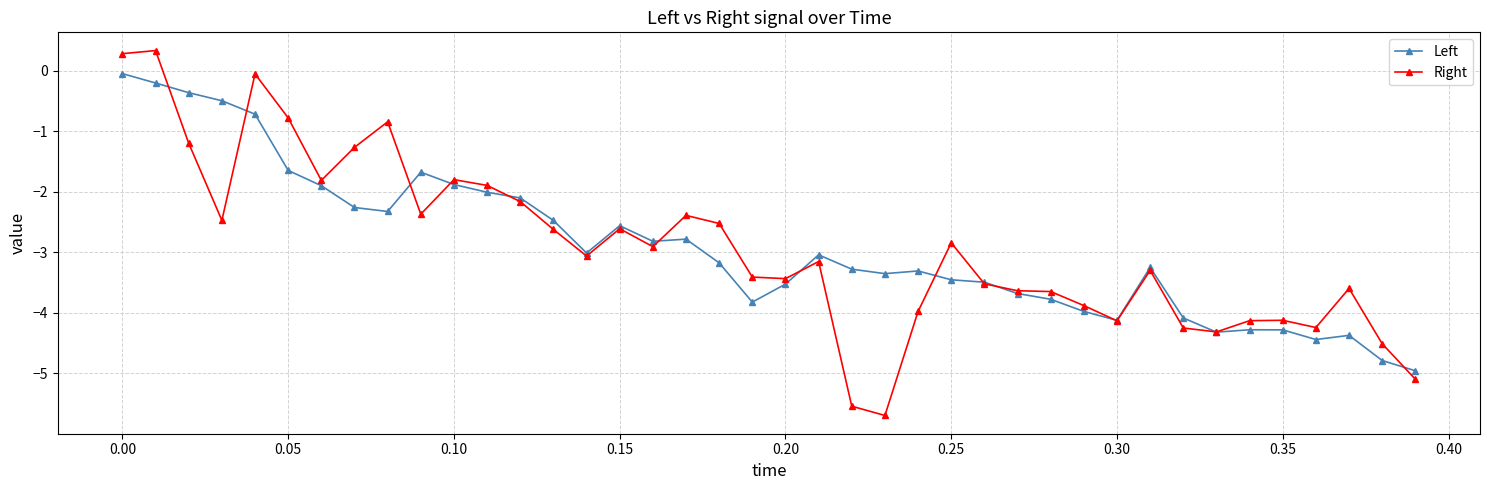

True or false: Right and Left cross at least once.

True